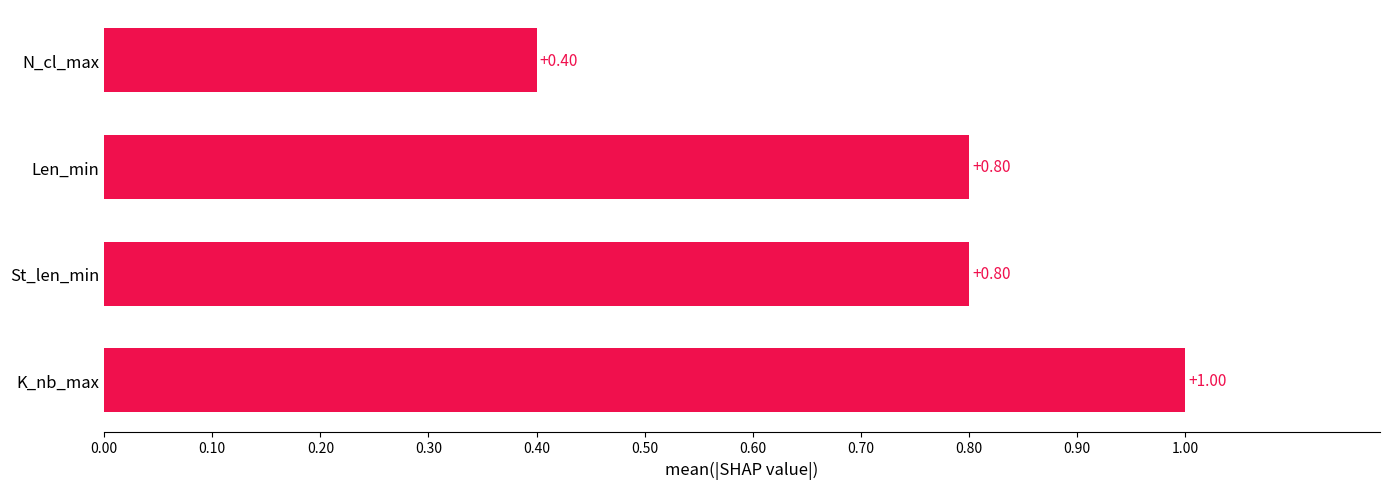

Are the bars grouped side by side (vs. stacked)?

No